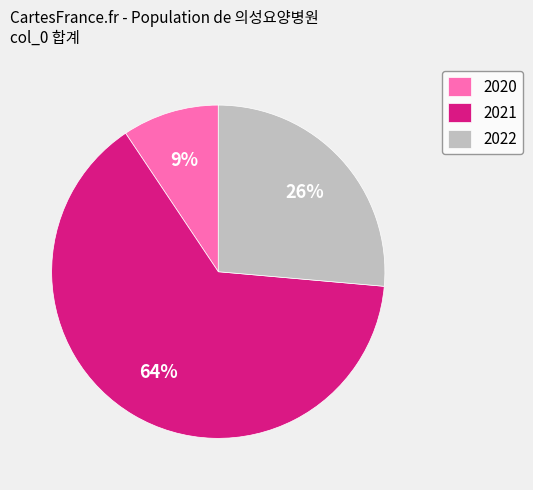

Which category has the biggest portion of the pie?

2021